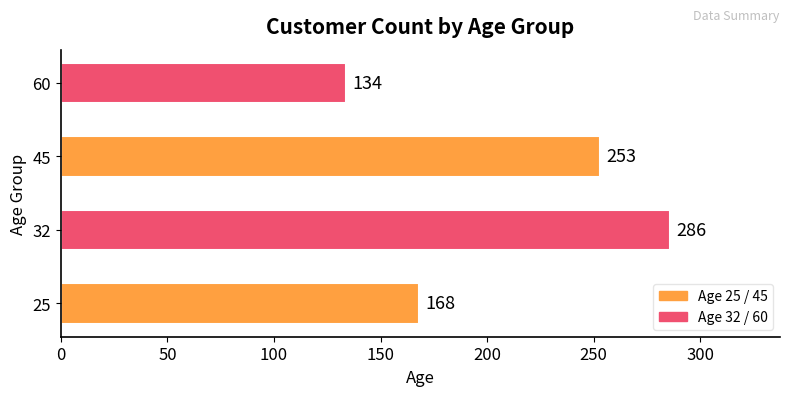

What is the average value?

210